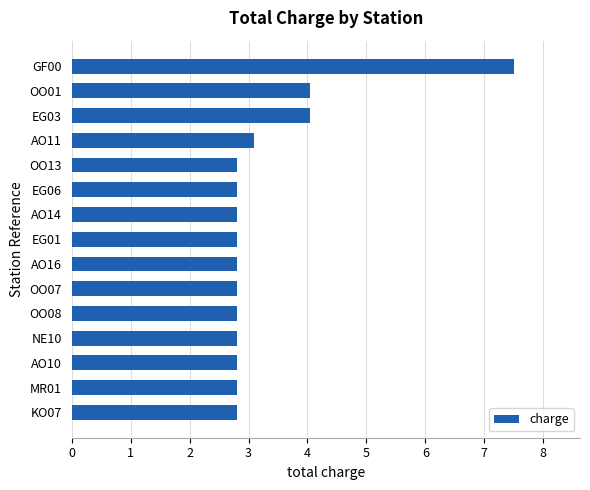

What is the approximate value at AO10?

2.8